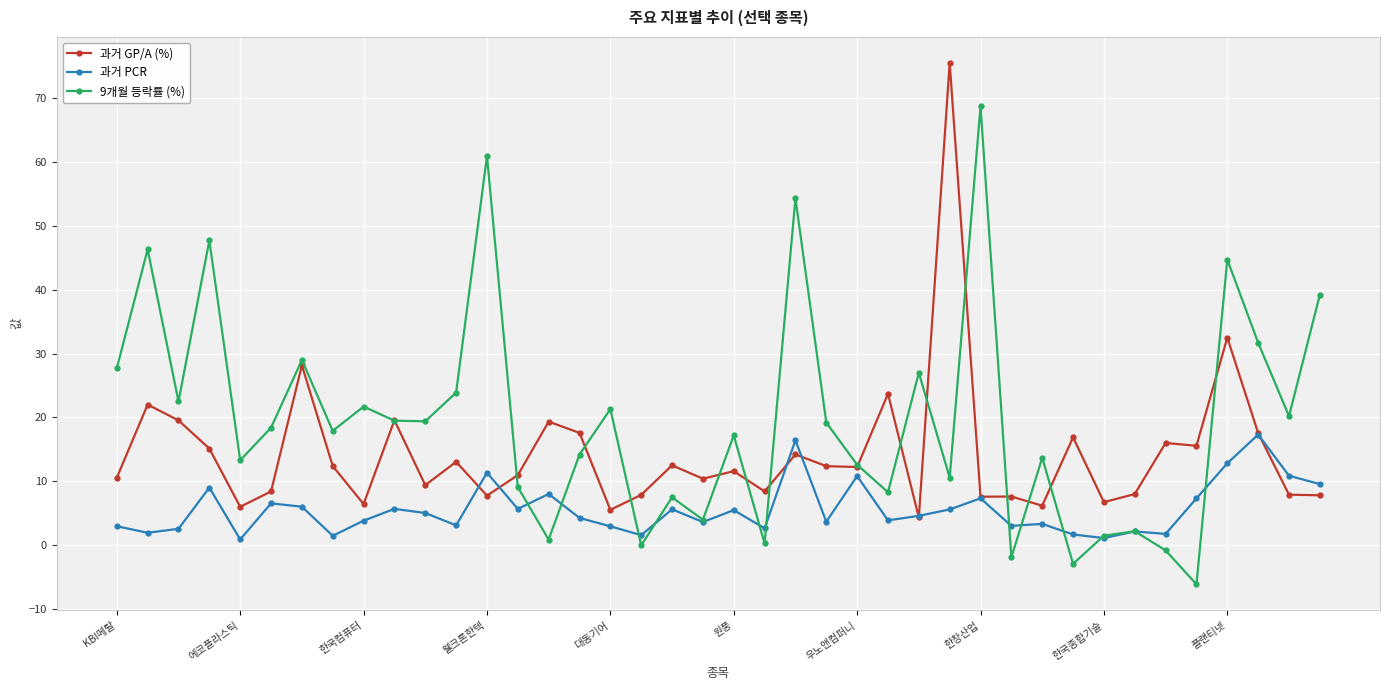

In 과거 GP/A (%), how many points are lower than both neighbors (excluding endpoints)?

13